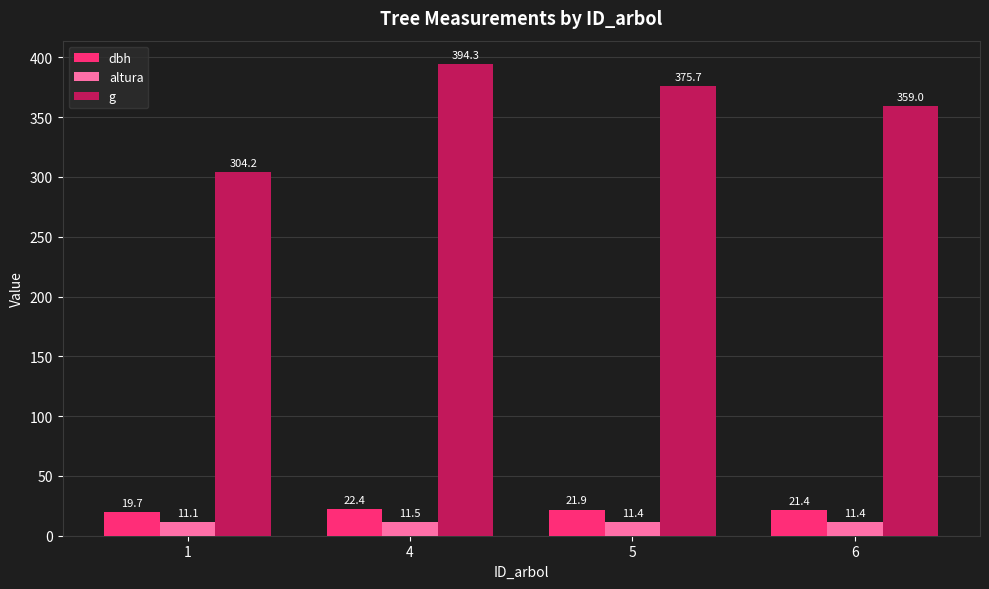

True or false: altura has a value of 11.4 at 5.

True